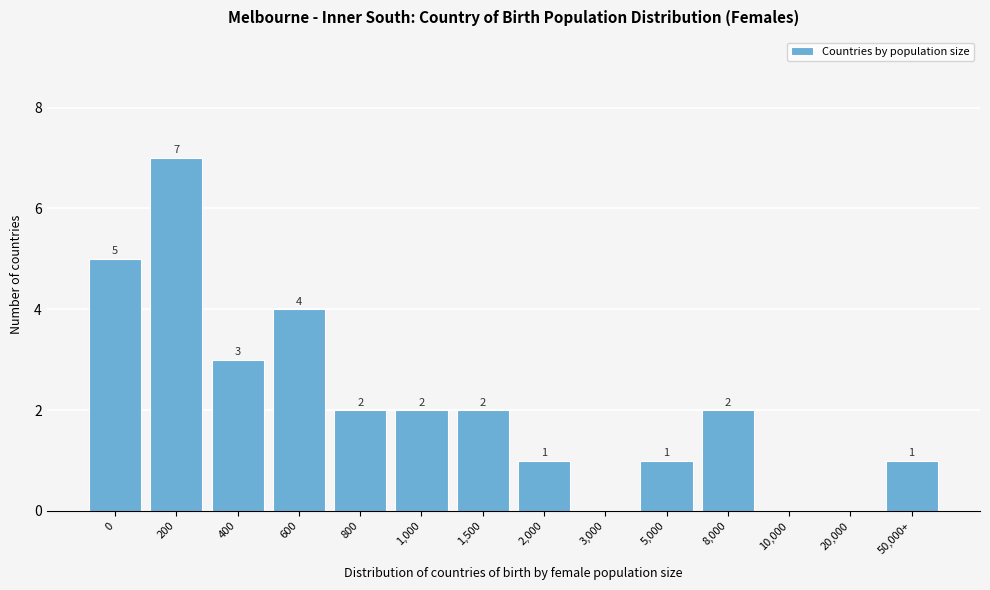

Reading left to right, list all the values displayed in this chart.

0=5	200=7	400=3	600=4	800=2	1,000=2	1,500=2	2,000=1	3,000=0	5,000=1	8,000=2	10,000=0	20,000=0	50,000+=1